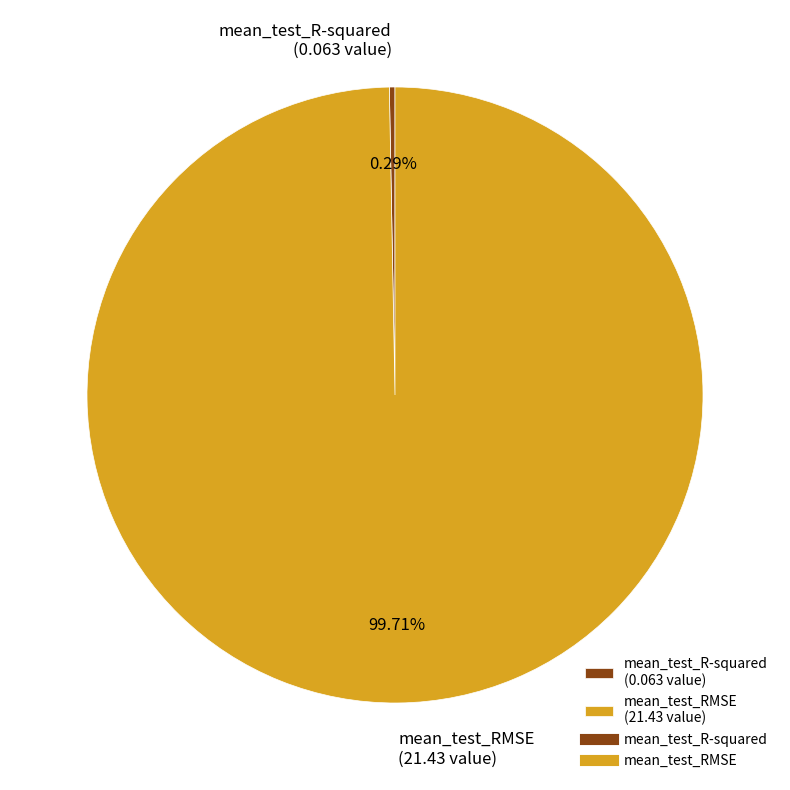

True or false: mean_test_RMSE accounts for 85% of the total.

False